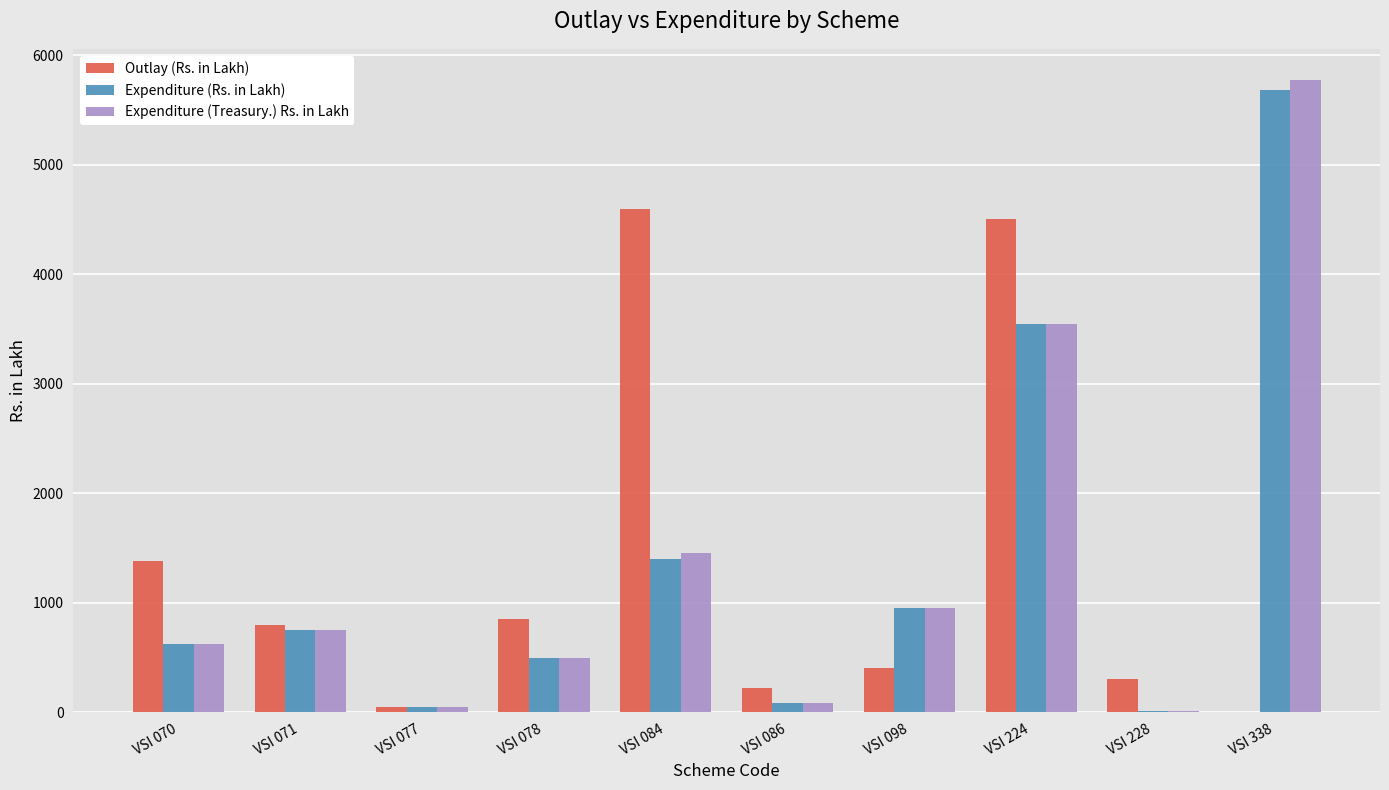

Is the value of Expenditure (Rs. in Lakh) at VSI 338 greater than the value of Outlay (Rs. in Lakh) at VSI 228?

Yes